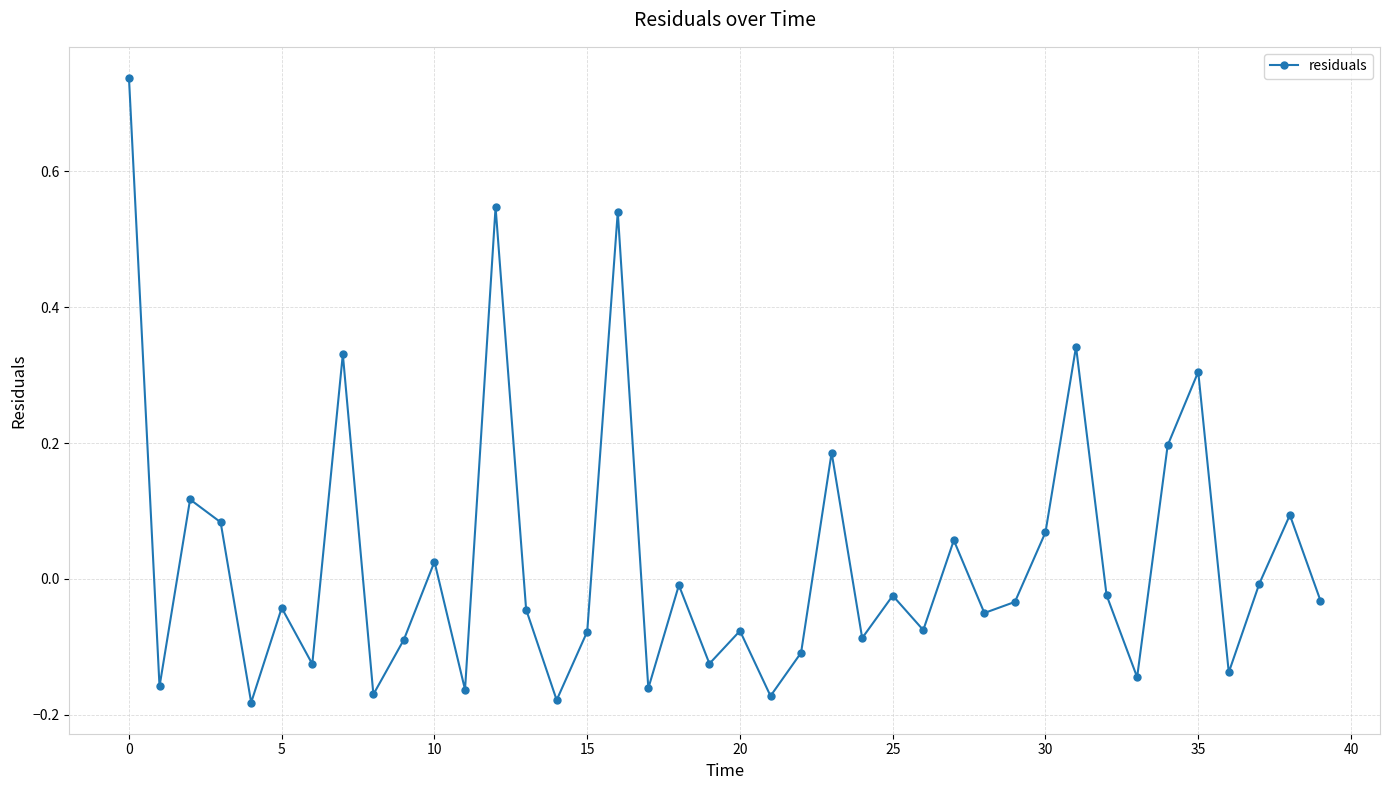

What is the sum of all values?

1.1